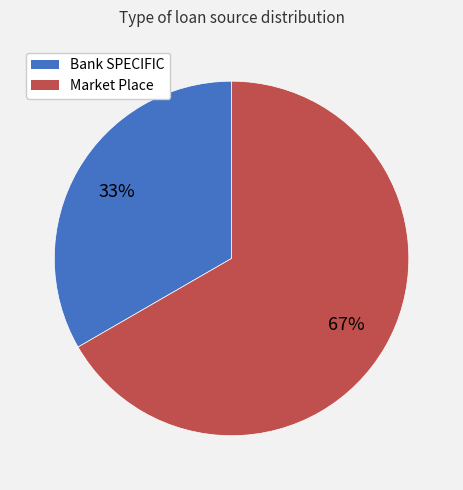

Does any single category account for the majority?

Yes